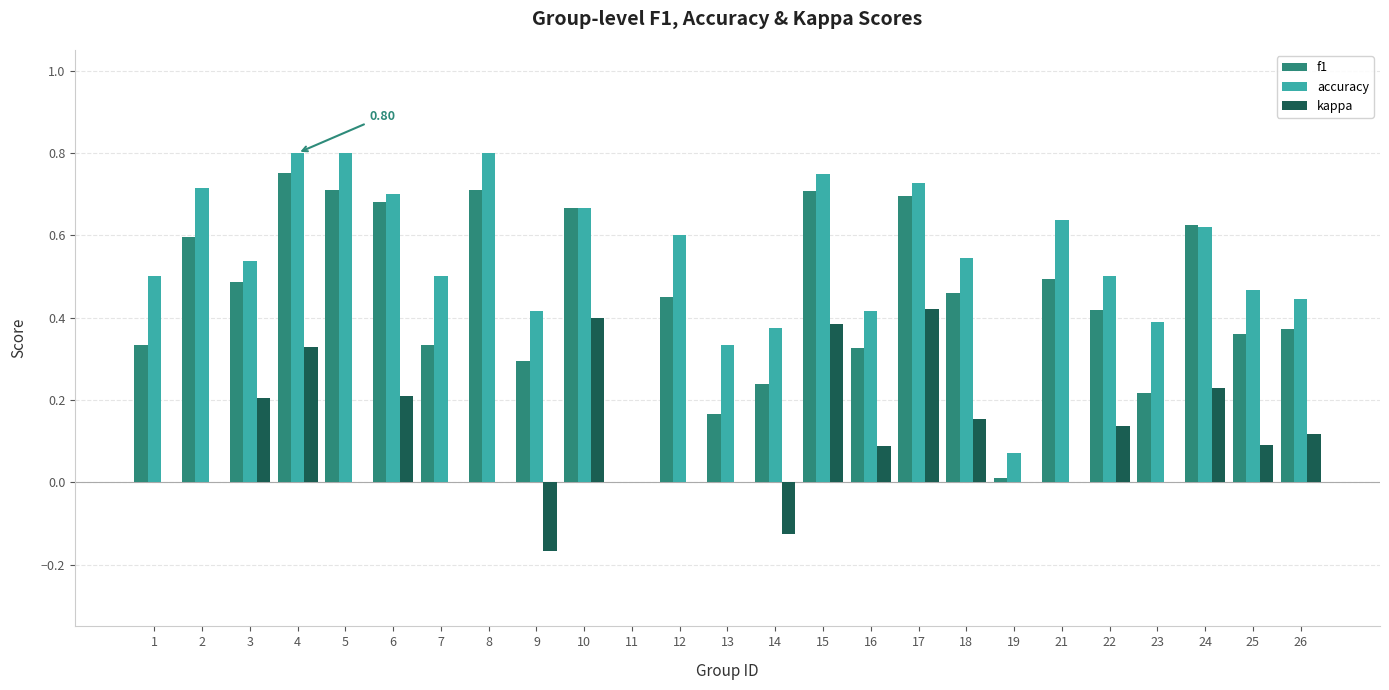

At which category is the sum across all series the highest?

4